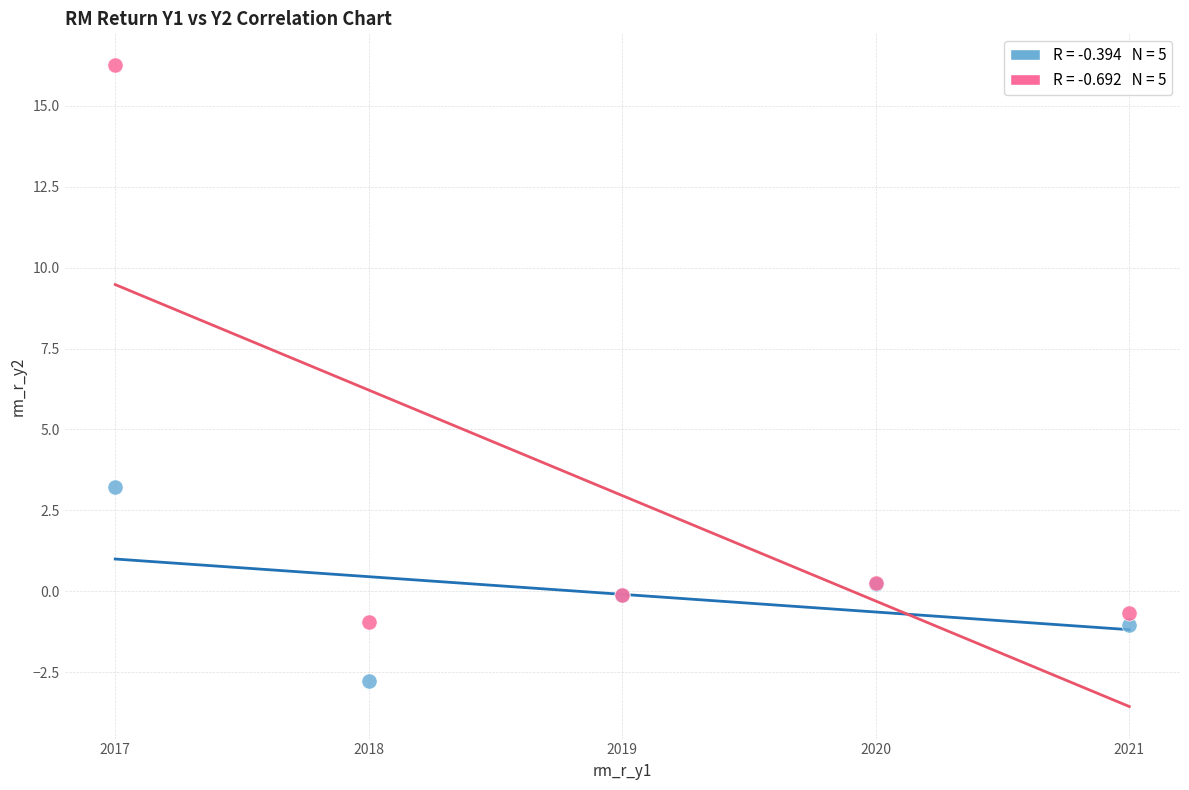

Across all series, what Y value is closest to 6?

3.2